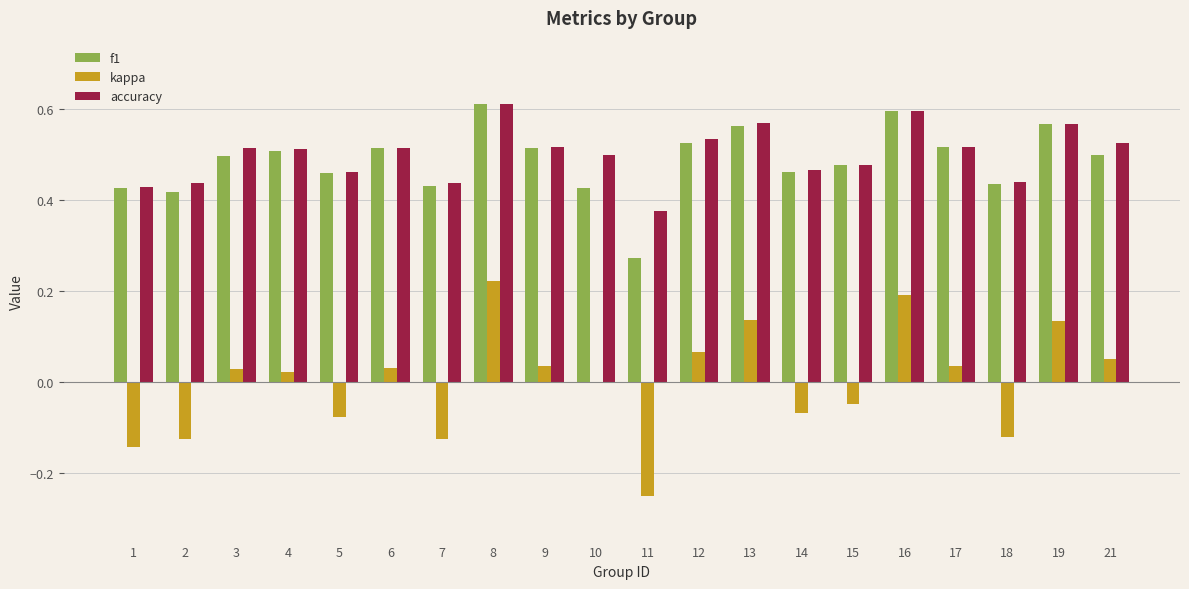

Between 6 and 7, which series saw the biggest shift?

kappa